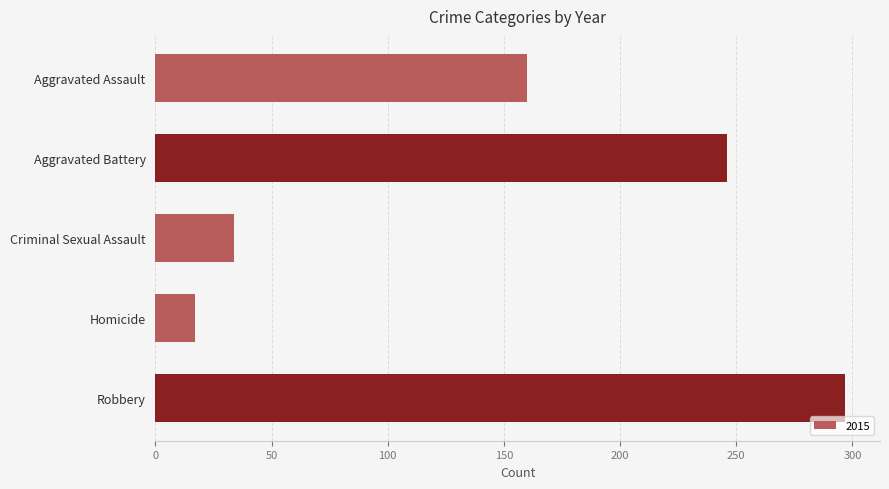

The chart shows a value of 297 at Robbery. True or false?

True